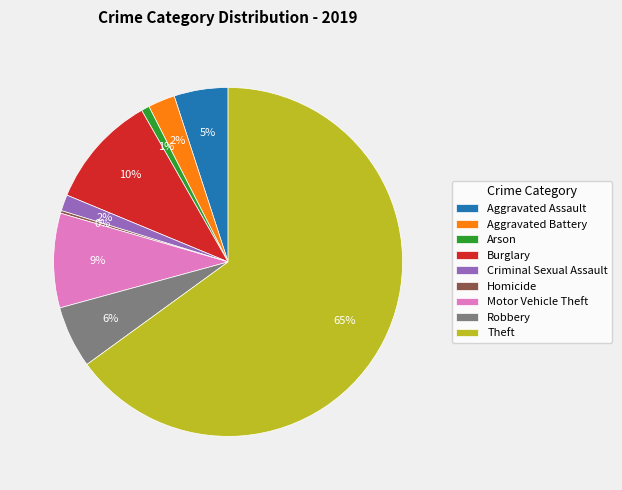

To the nearest percent, what is the difference between the largest and smallest slice percentages?

65%